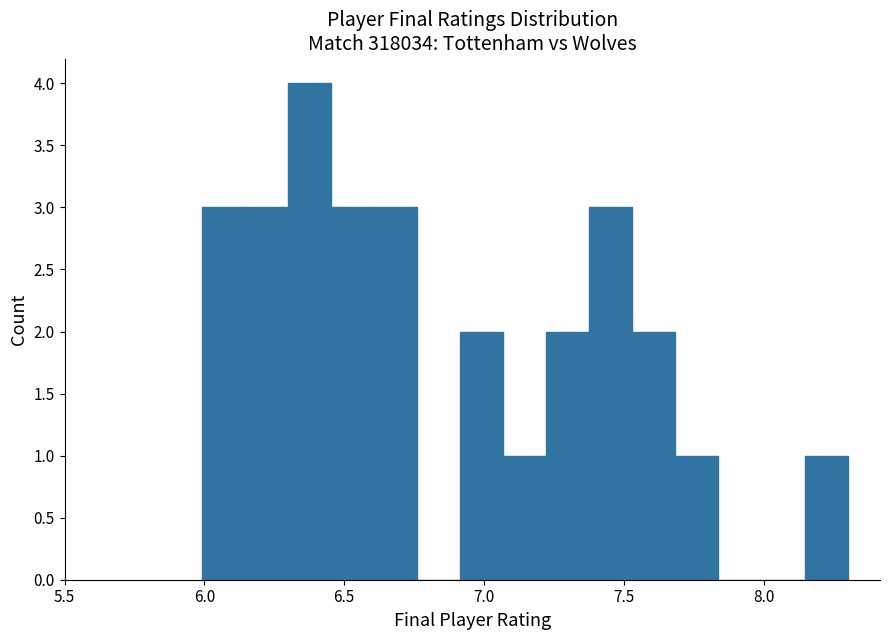

Read against the x-axis, roughly where is the centre of the tallest bar?

6.40